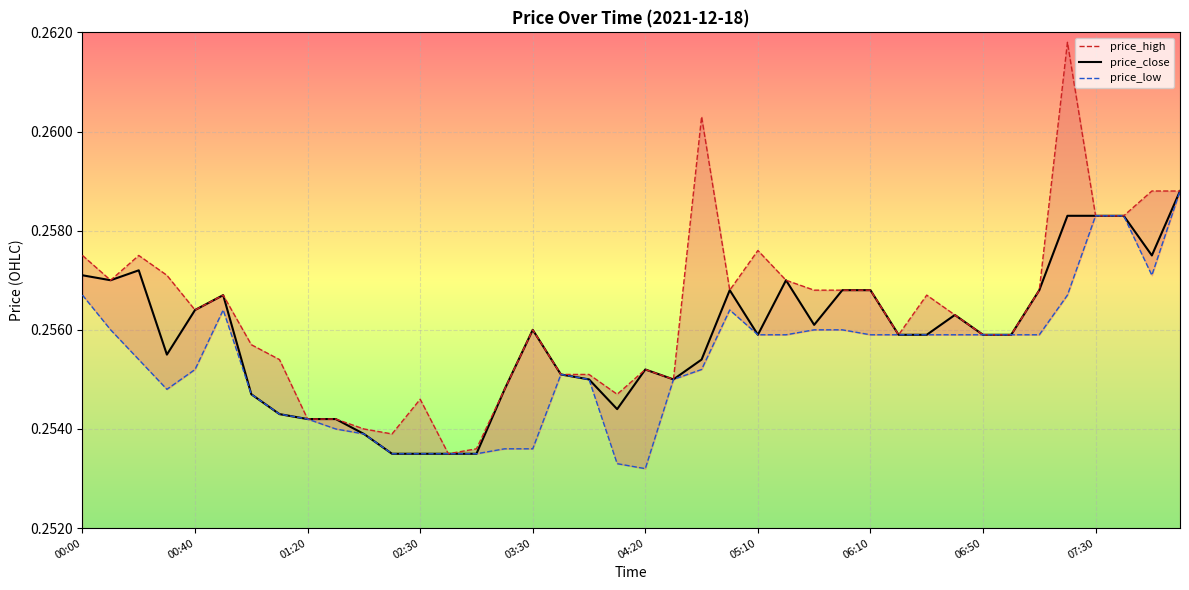

The value of price_close at 00:00 is 0.1. True or false?

False